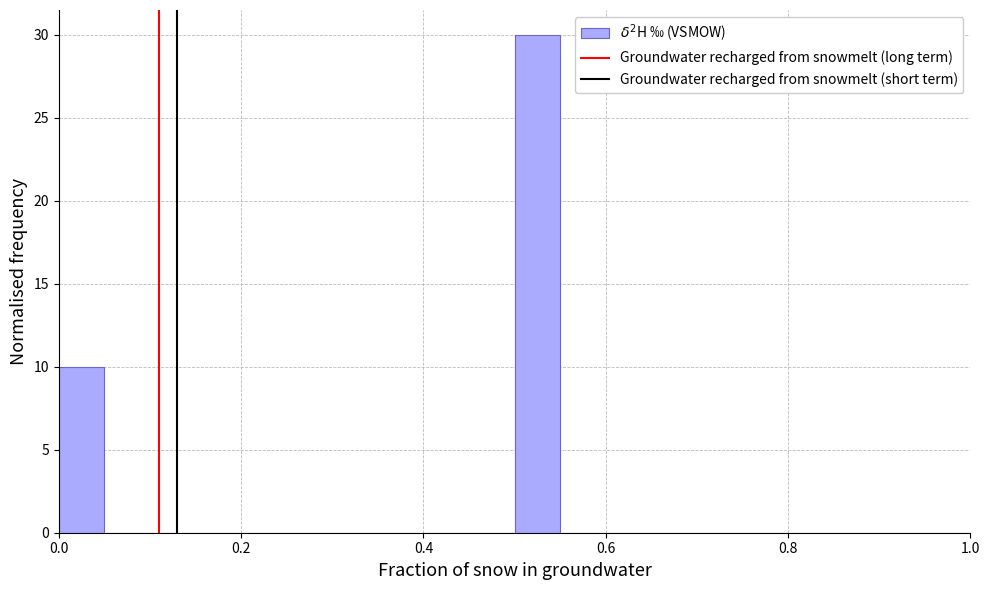

Around what value on the x-axis is the tallest bar? Give the approximate position of its centre, as read against the axis.

0.52